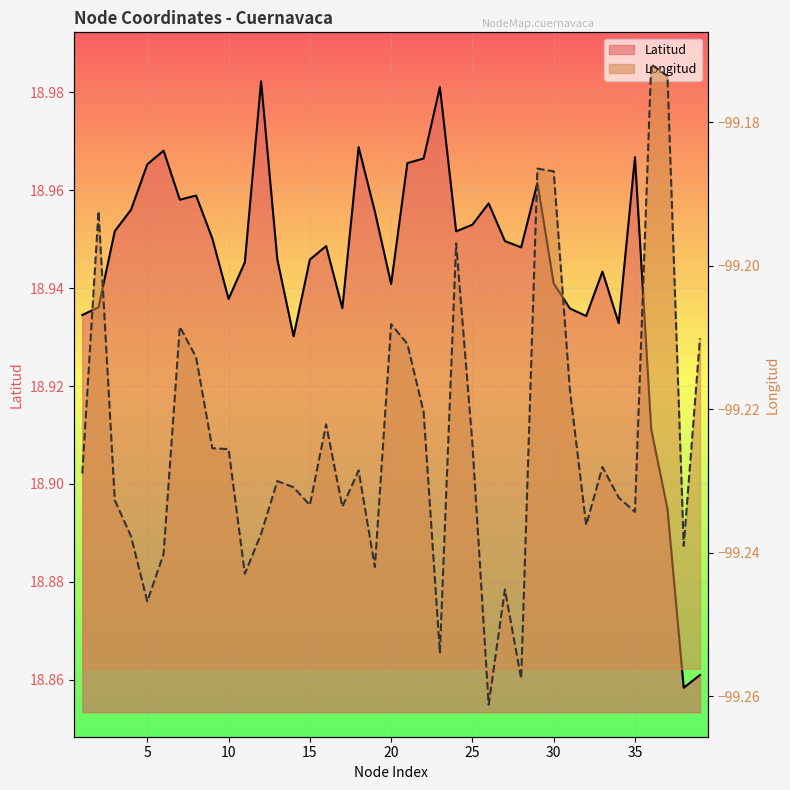

What is the value of the Latitud point at the 11th from the left?

18.9